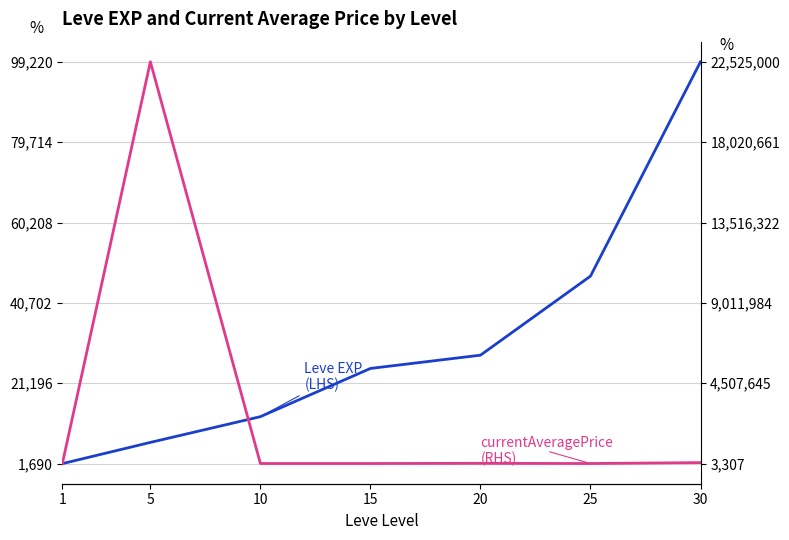

What is the total value across all series at 1?

4997